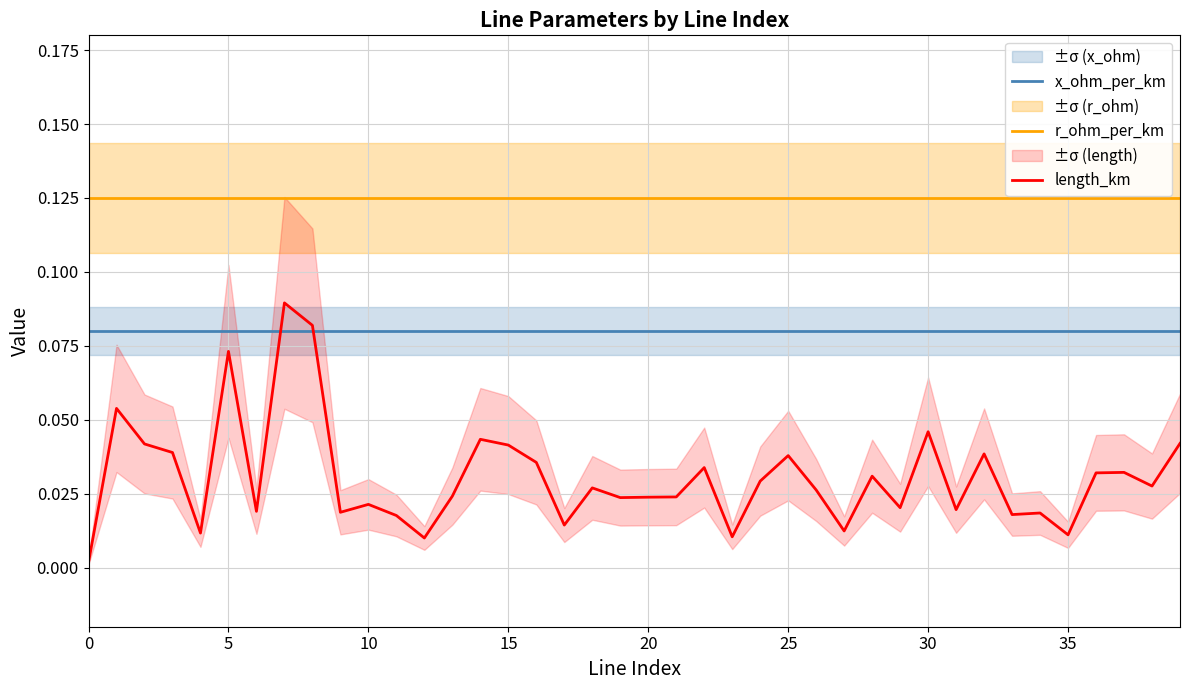

Rank the series at 38 from highest to lowest value.

r_ohm_per_km, x_ohm_per_km, length_km